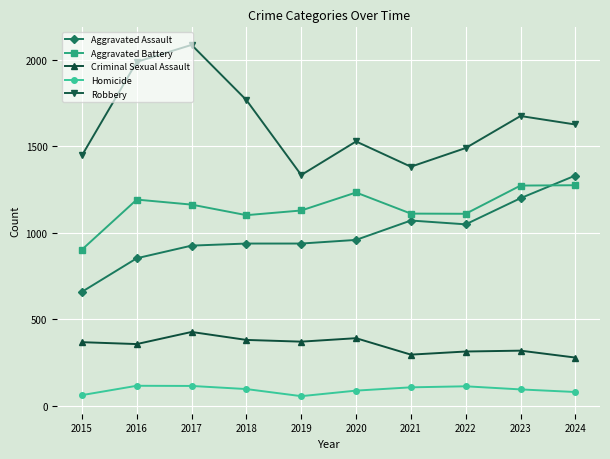

Does the chart display data point markers on the line(s)?

Yes